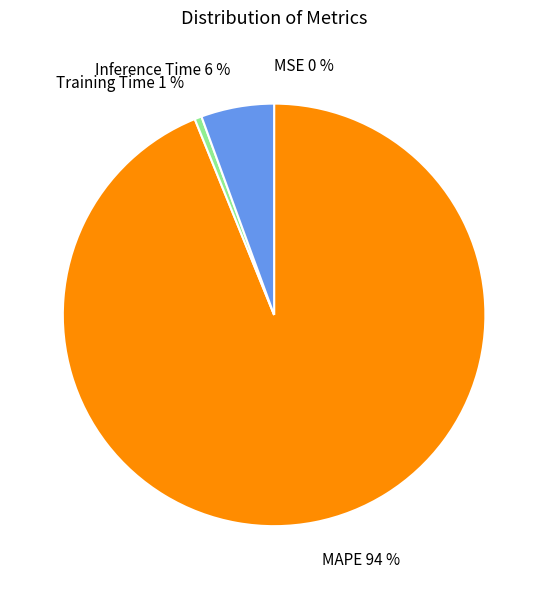

Between Inference Time and MAPE, which is larger?

MAPE